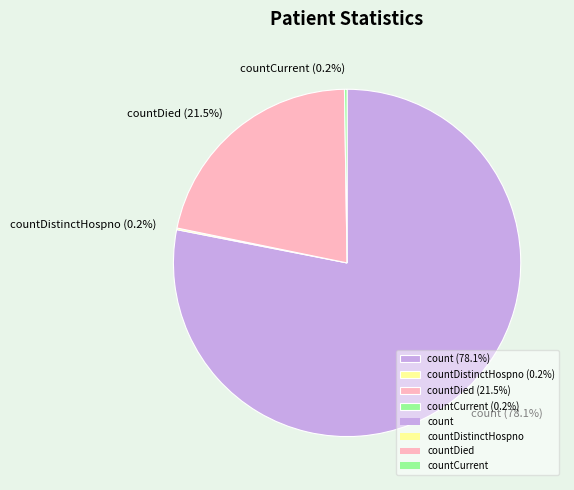

Is there a majority slice in this chart?

Yes